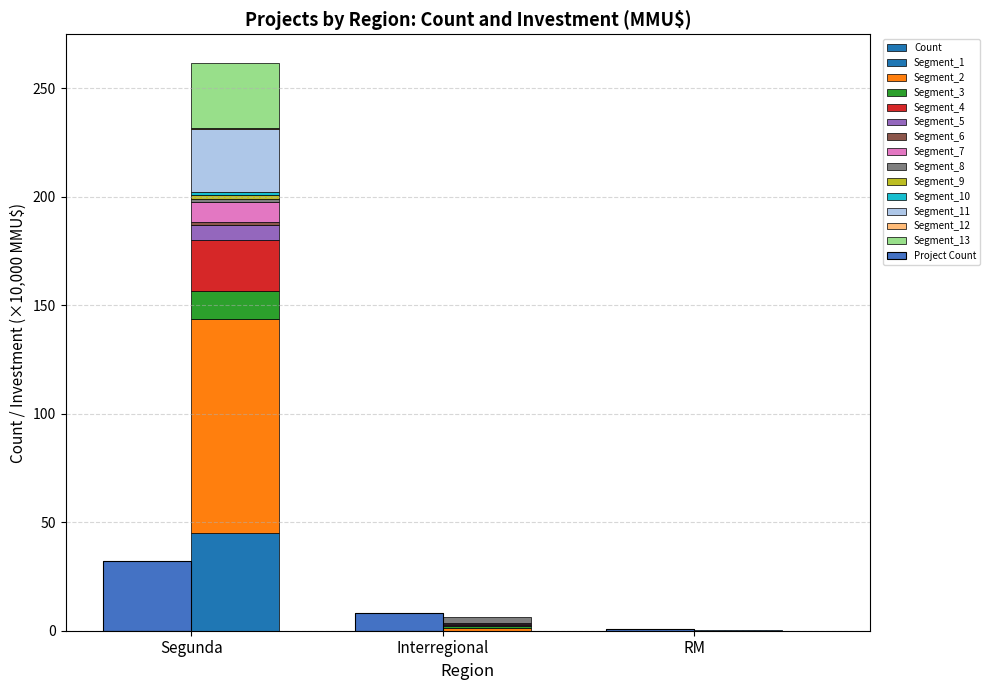

What is the label of the 3rd bar from the right?

Segunda